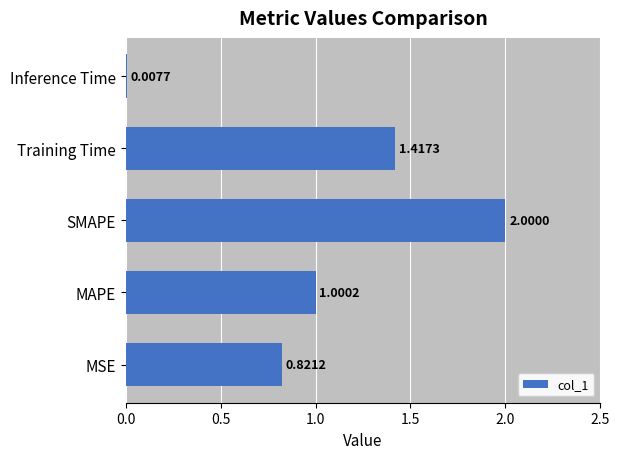

Which category has the highest value across all series?

SMAPE